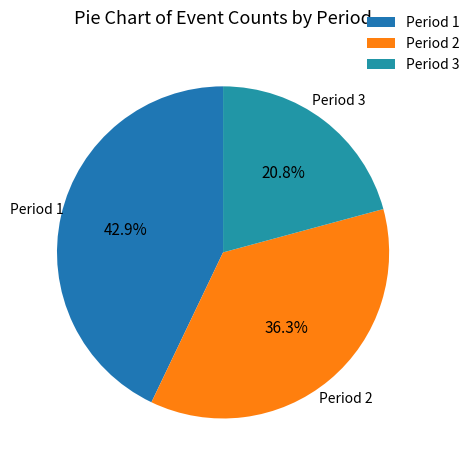

Which slice is the smallest?

Period 3